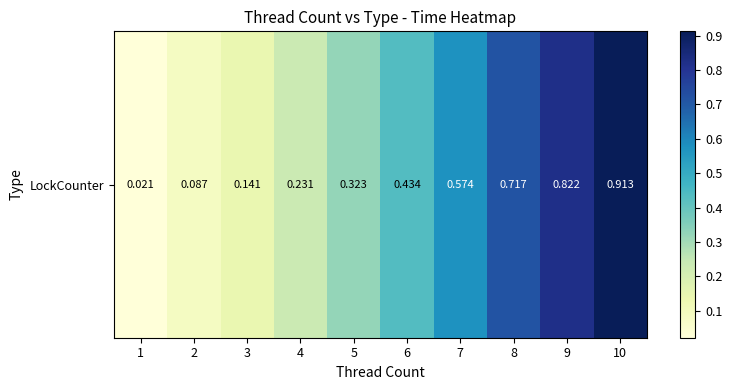

List the labels in order of value, smallest first.

1, 2, 3, 4, 5, 6, 7, 8, 9, 10